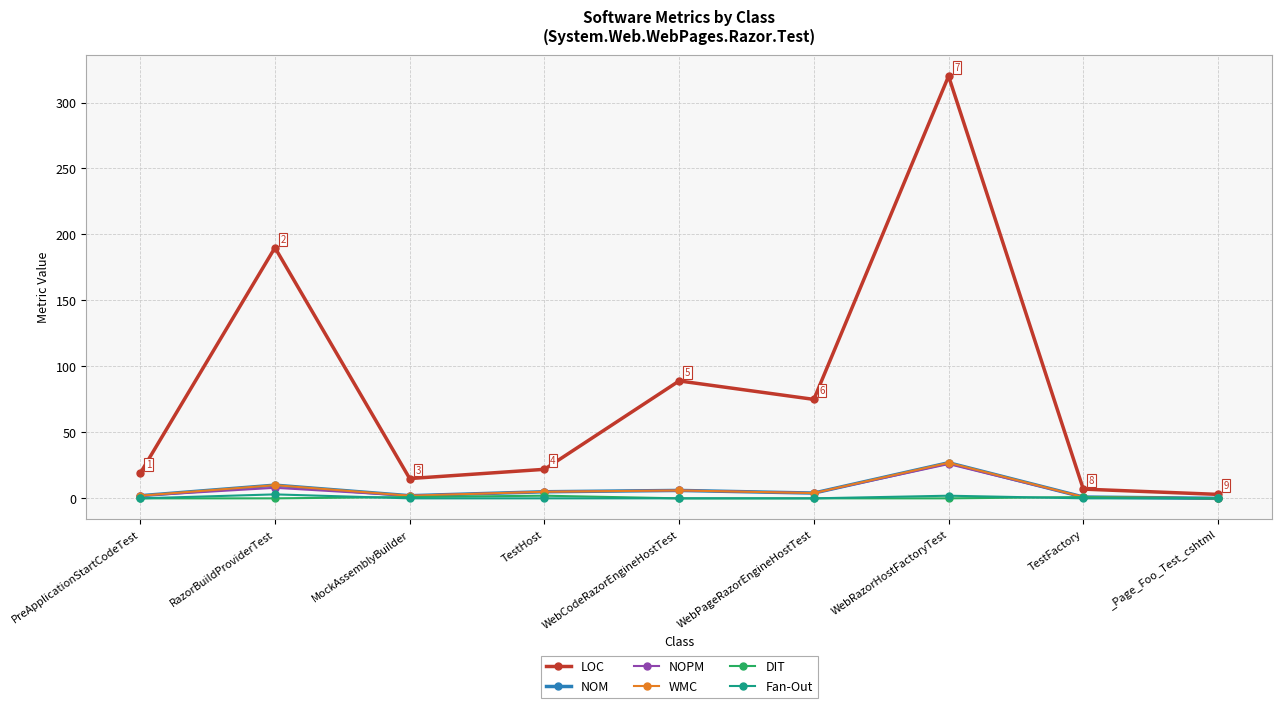

What is the average value of the Fan-Out series?

1